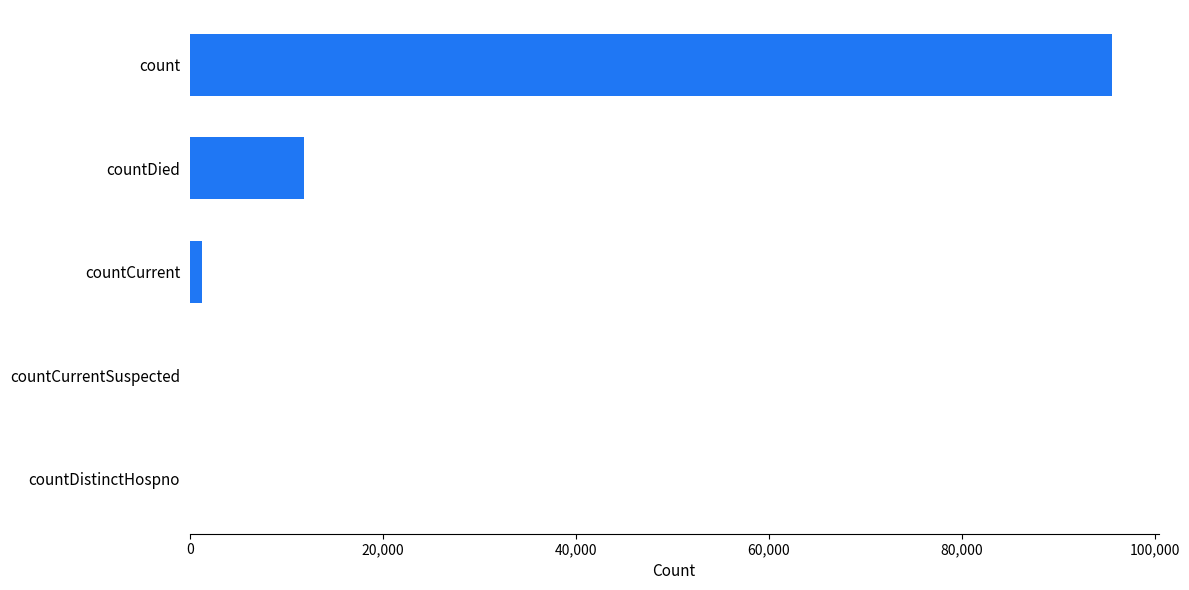

True or false: the data shows 0 at countCurrentSuspected.

True